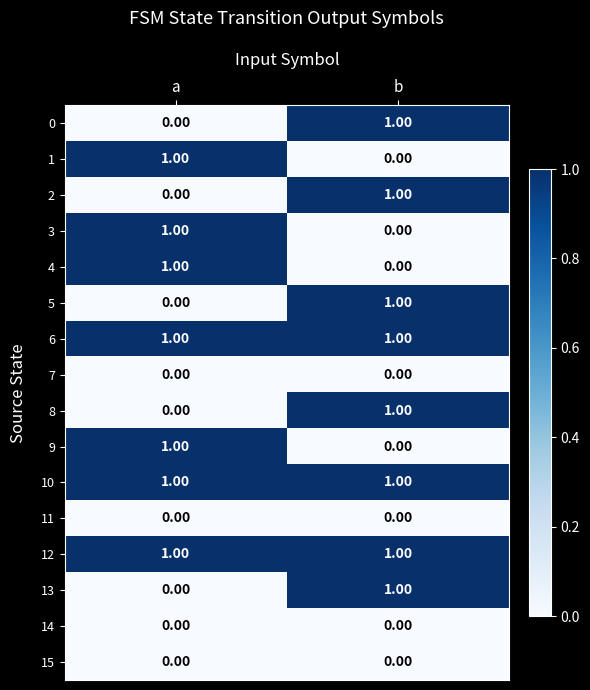

What is the difference between the highest and lowest values at a?

1